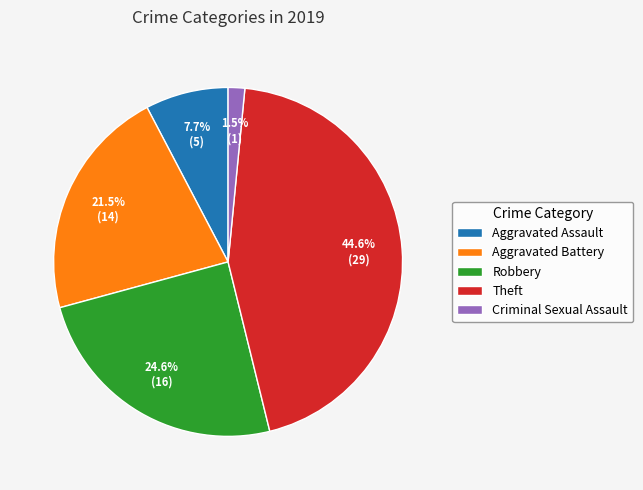

Is there a majority slice in this chart?

No